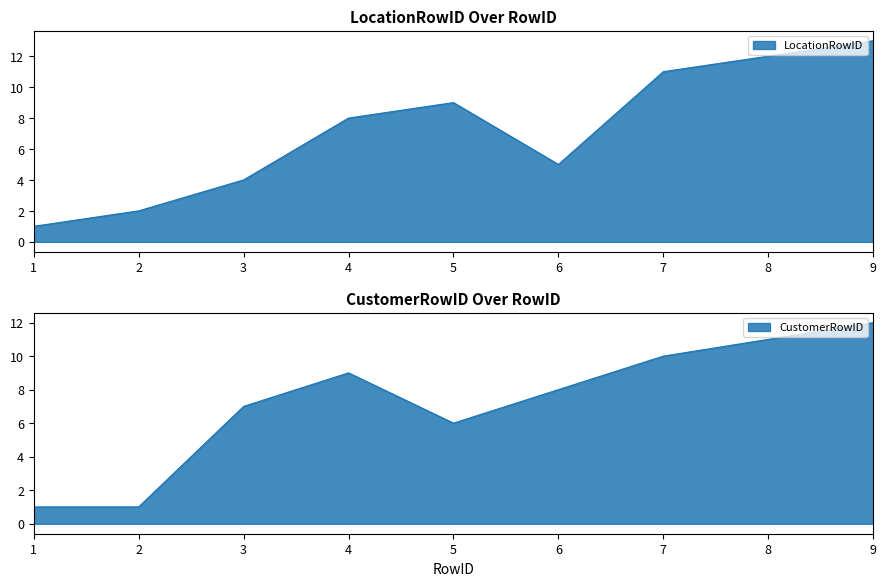

Rank the series by their maximum value, from lowest to highest.

CustomerRowID, LocationRowID